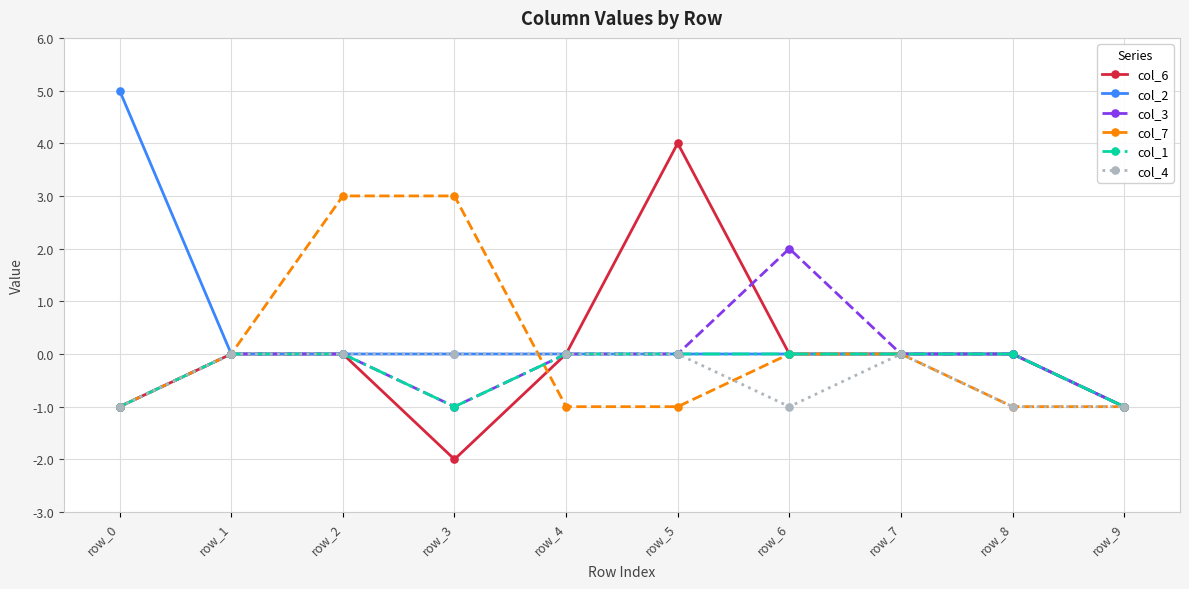

What is the value of the col_7 point at the 4th from the left?

3